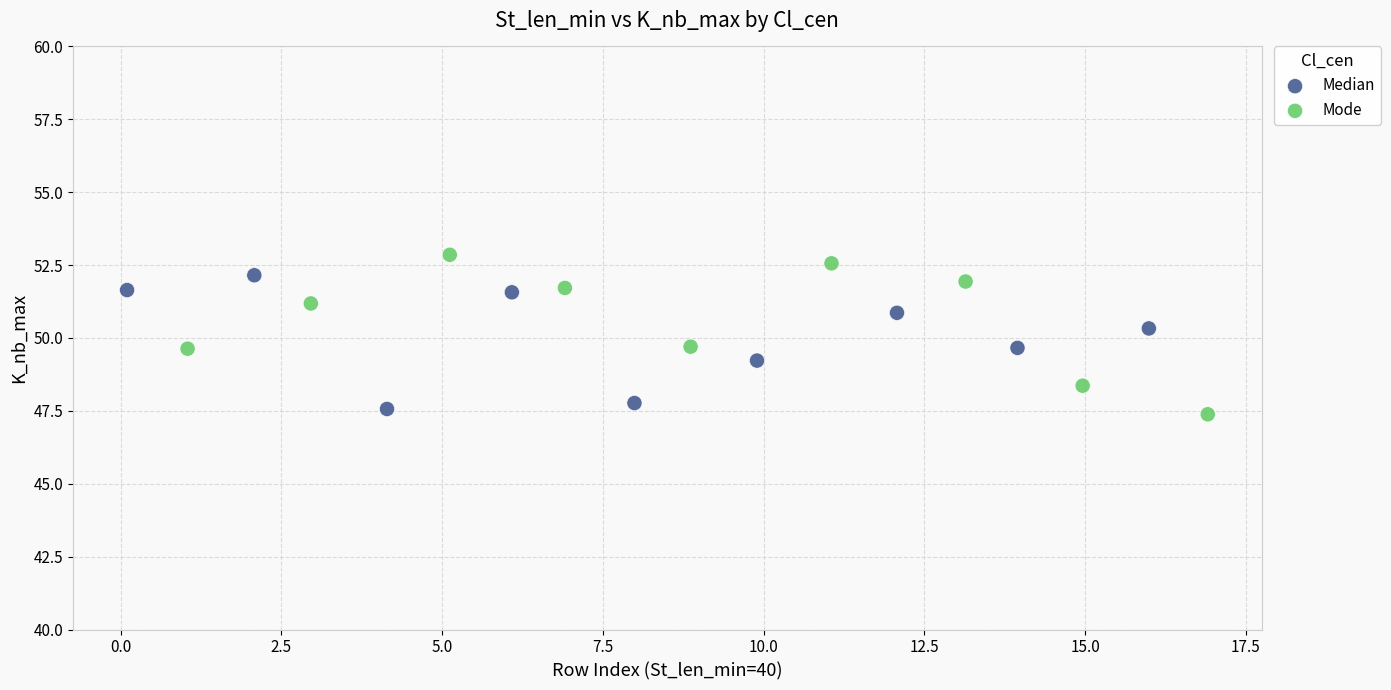

What are all the series names shown in the legend?

Median, Mode